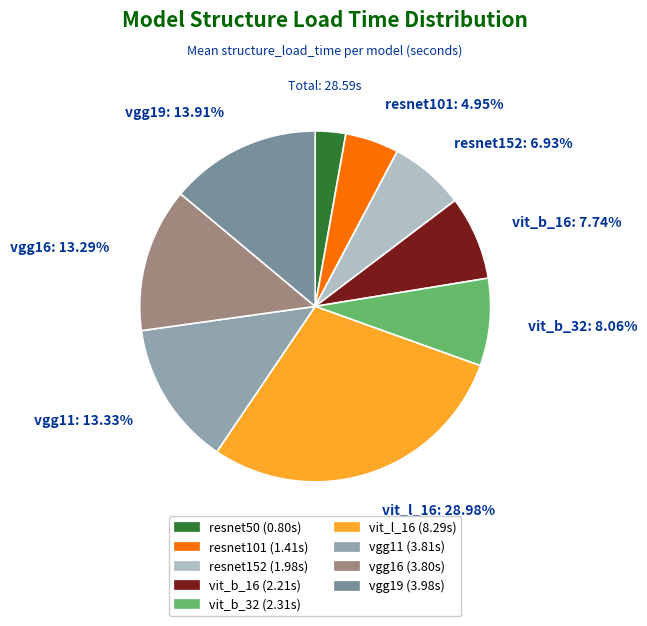

Does resnet50 represent more than half of the total?

No